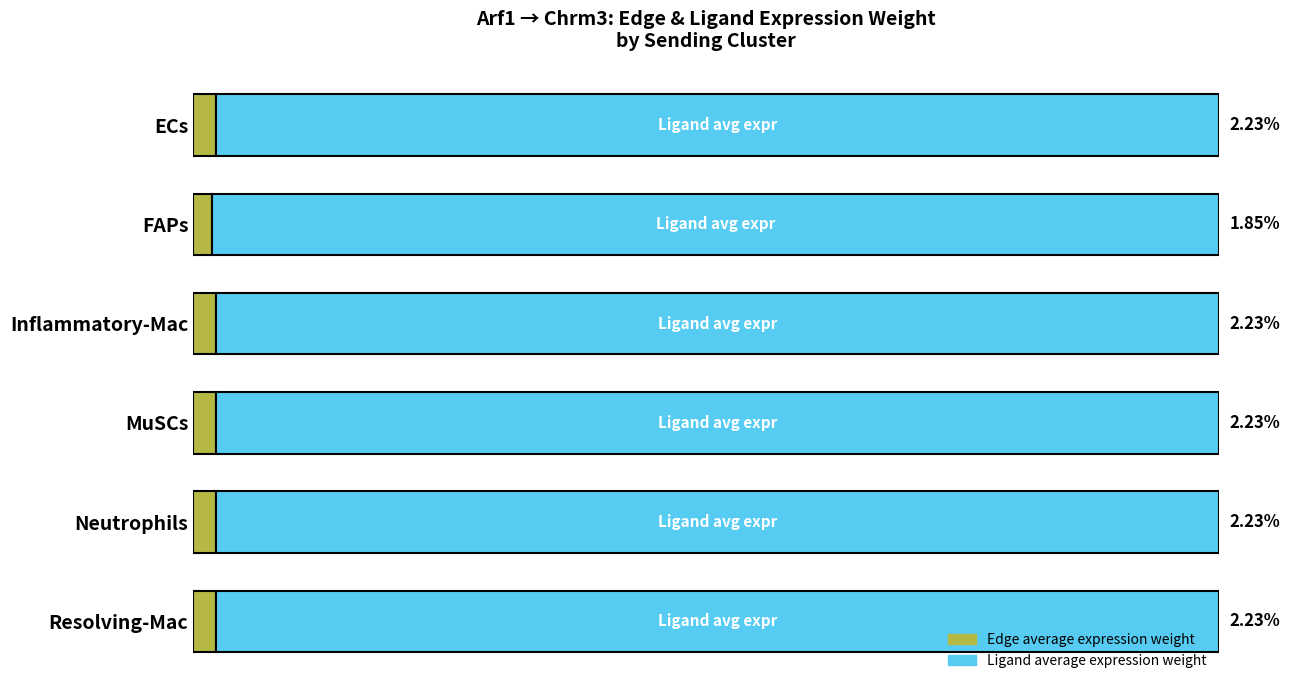

What are all the series names shown in the legend?

Edge average expression weight, Ligand average expression weight